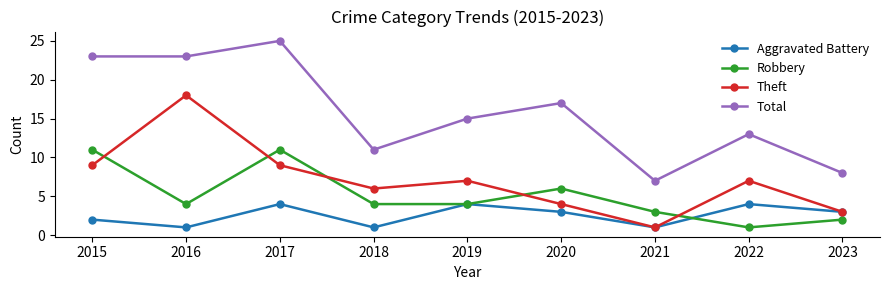

Count the Total values in the range 11 to 23.

6